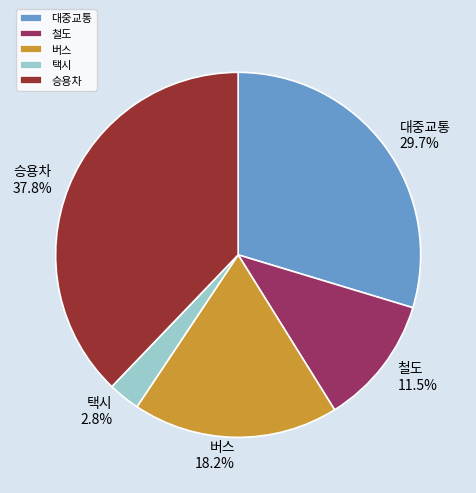

Does 승용차 represent more than half of the total?

No